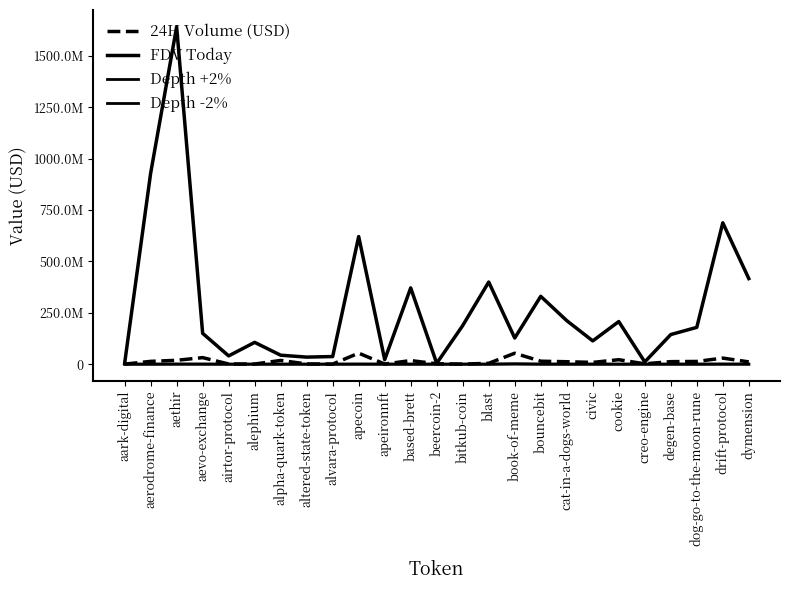

How many interior local peaks does the 24H Volume (USD) series have?

7